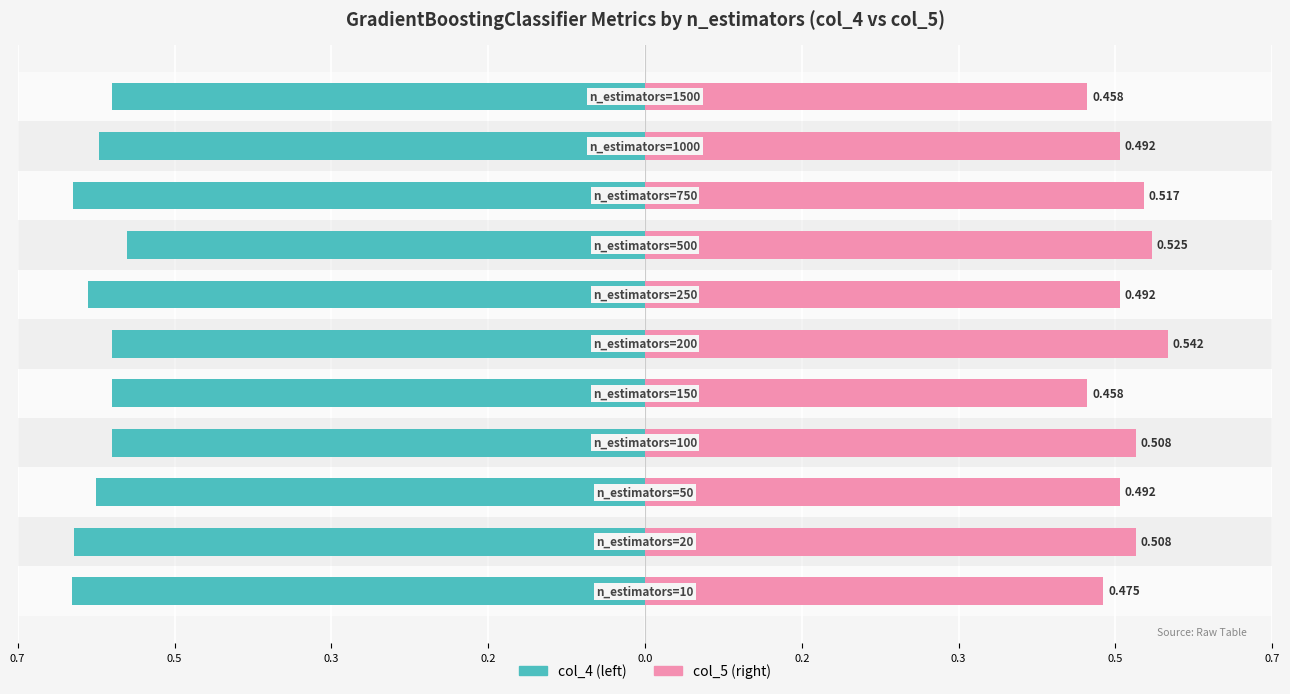

At how many categories does at least one series exceed 0?

11